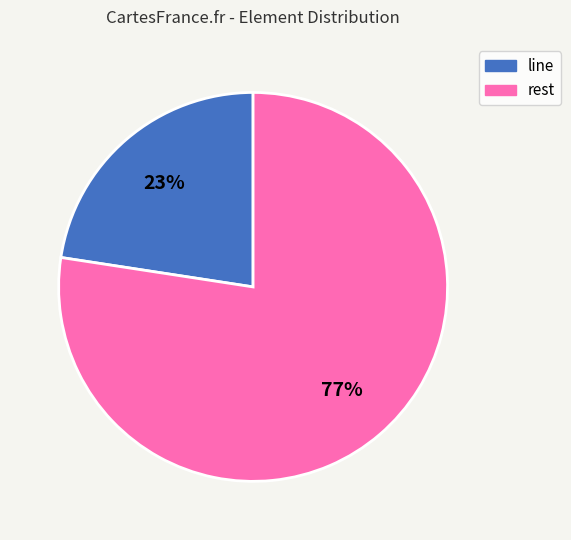

To the nearest percent, what is the average slice percentage?

50%